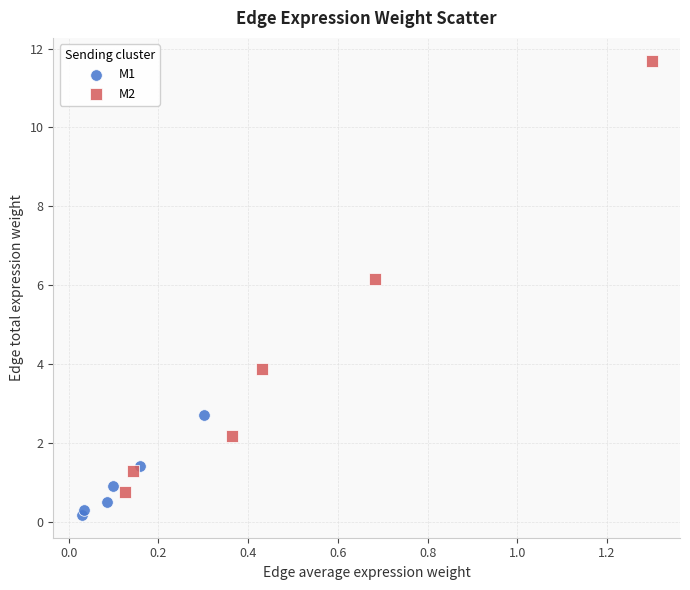

Which series has the widest spread of Y values?

M2